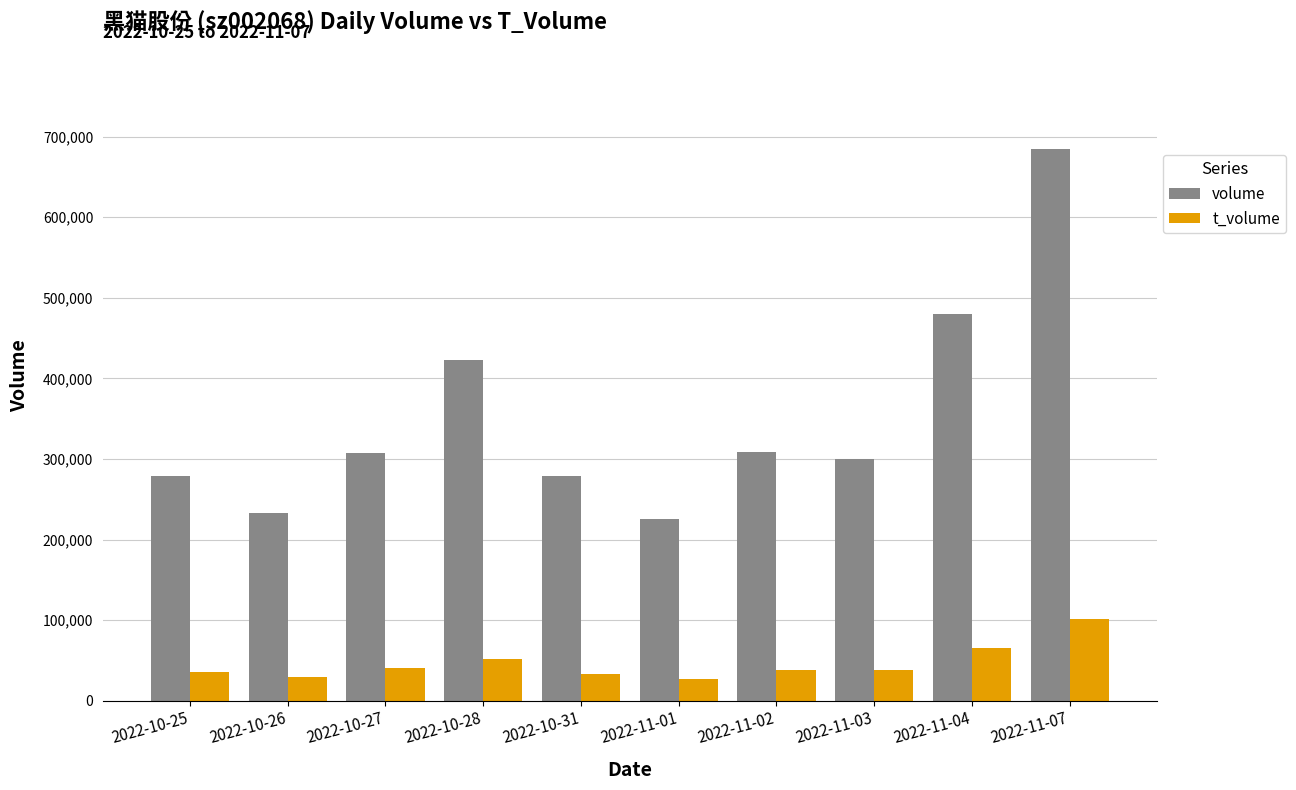

What is the difference between the t_volume values at 2022-10-27 and 2022-10-31?

7783